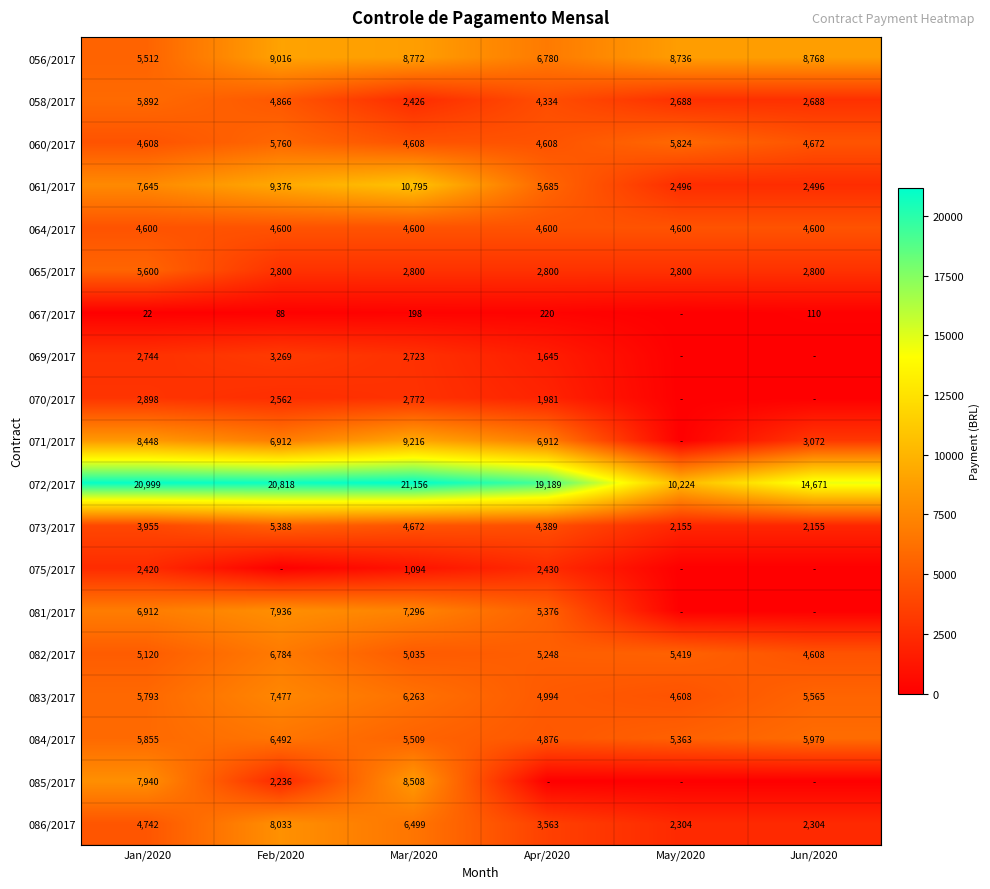

Rank the series at Jan/2020 from highest to lowest value.

072/2017, 071/2017, 085/2017, 061/2017, 081/2017, 058/2017, 084/2017, 083/2017, 065/2017, 056/2017, 082/2017, 086/2017, 060/2017, 064/2017, 073/2017, 070/2017, 069/2017, 075/2017, 067/2017